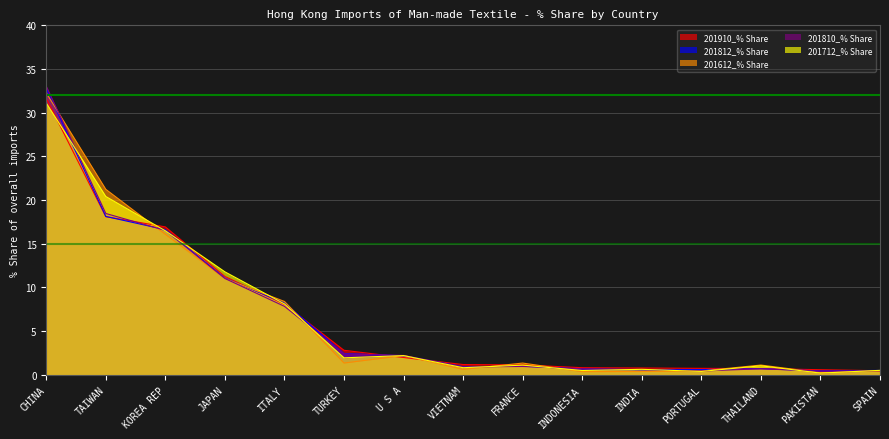

Which series has the largest total across all categories?

201612_% Share